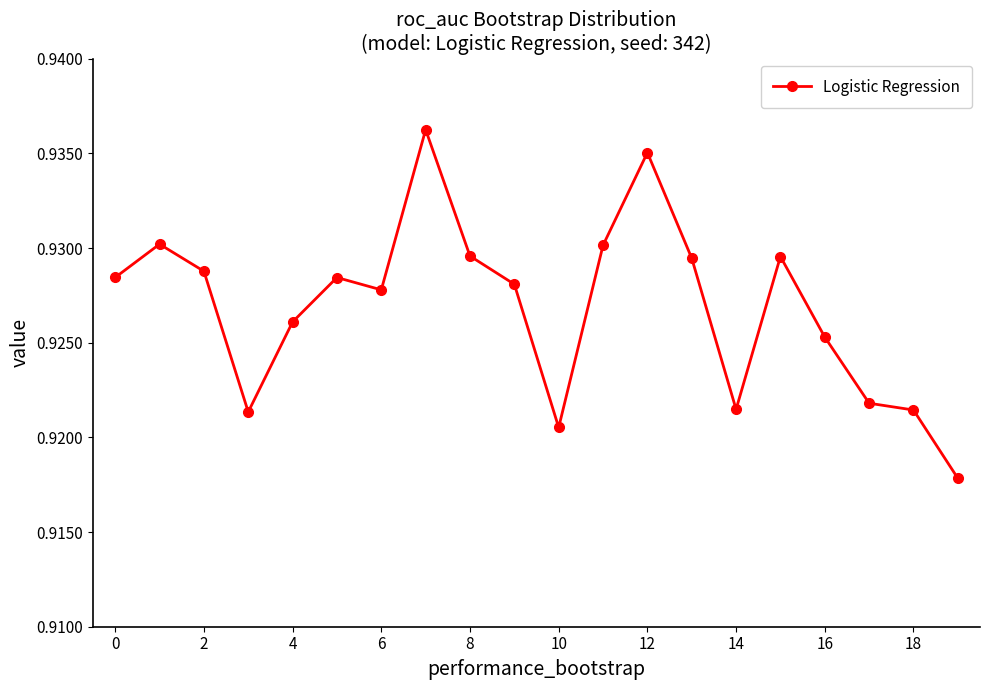

True or false: the data has more than 0 interior local peaks.

True